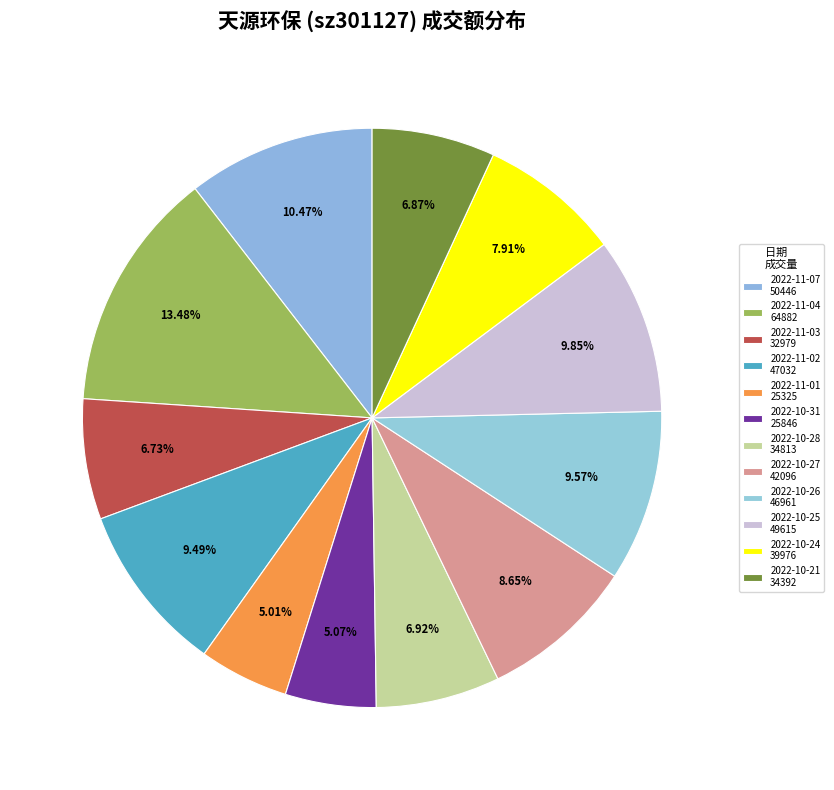

Count the number of slices in the pie.

12